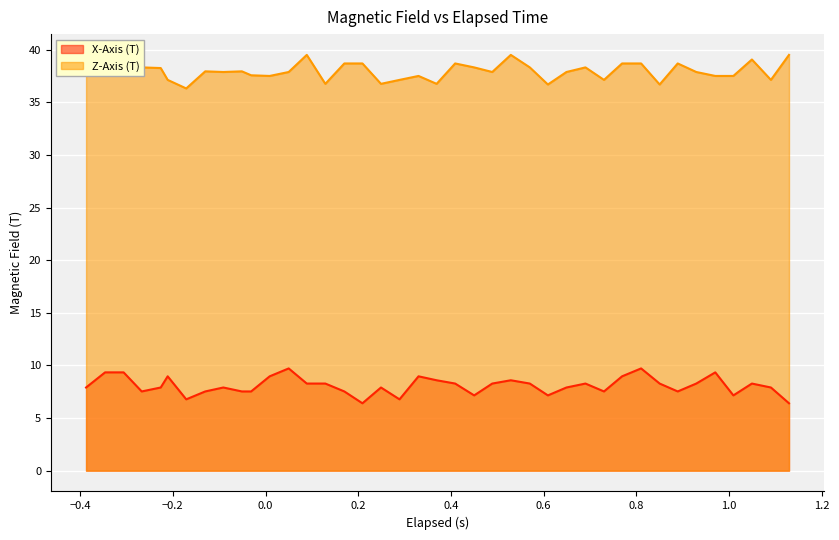

How many distinct data groups are displayed?

2